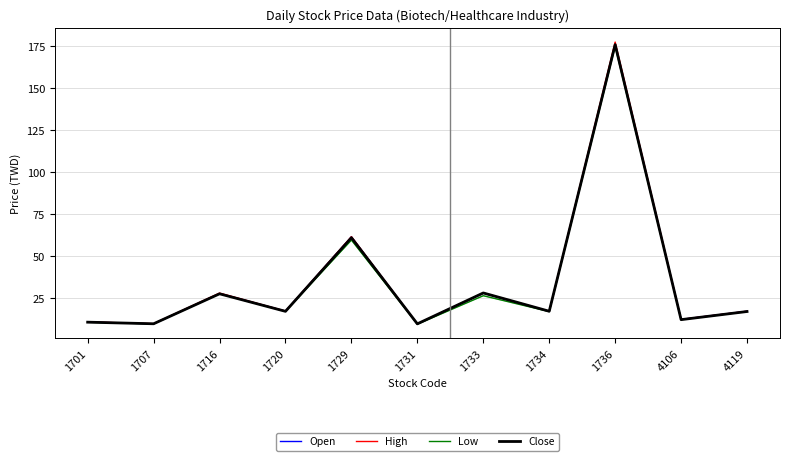

True or false: Close has a value of 9.8 at 1707.

True